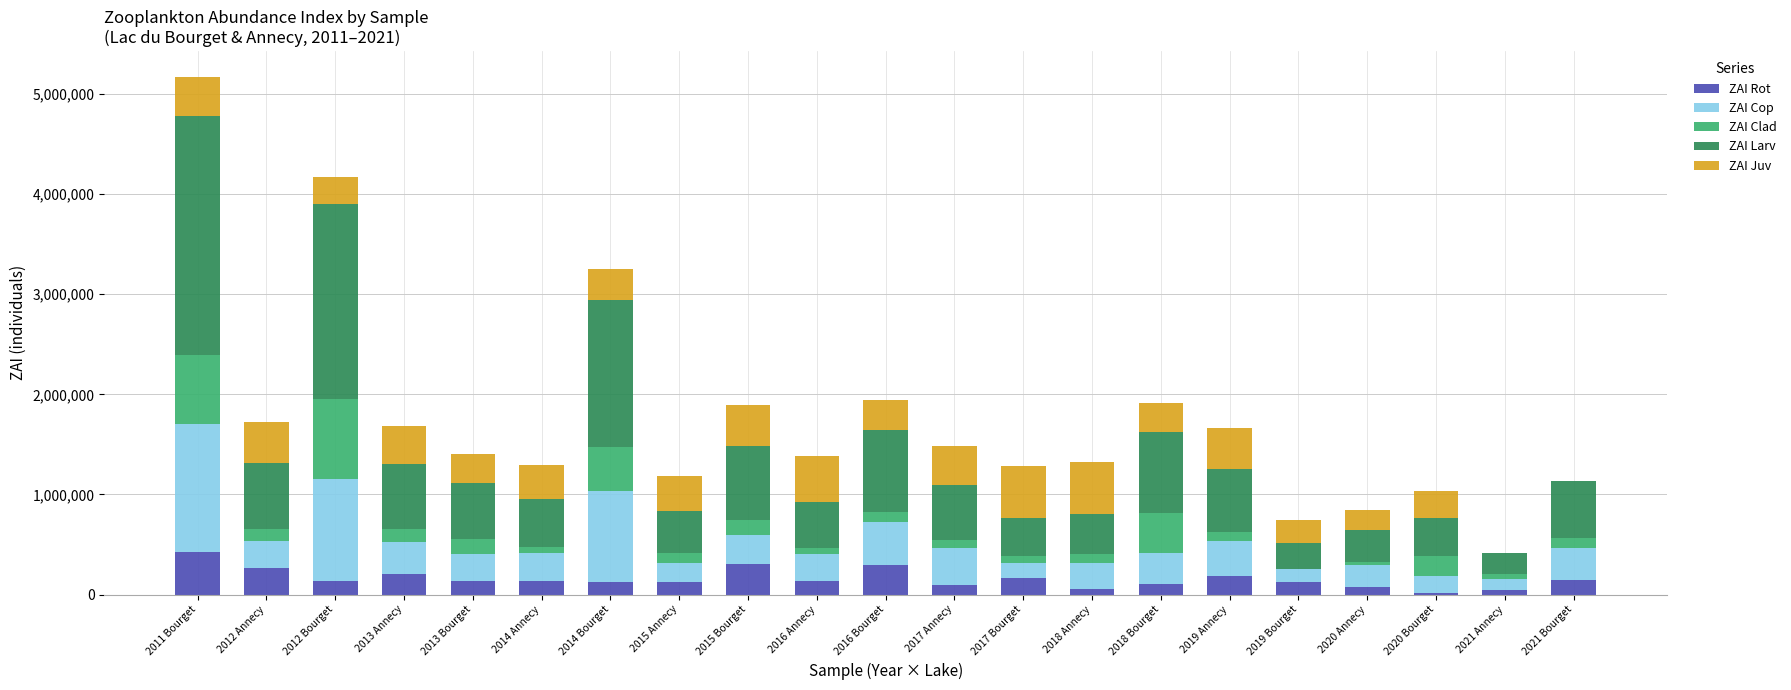

What is the total value across all series at 2012 Bourget?

4165760